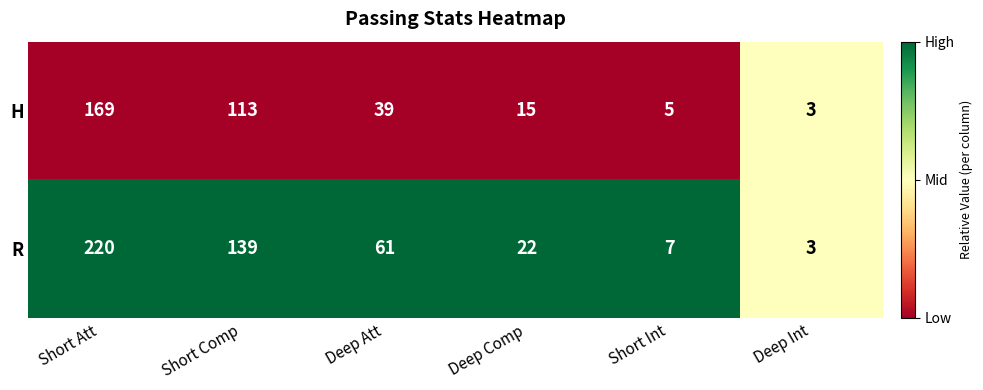

What is the total value across all series at Deep Att?

100